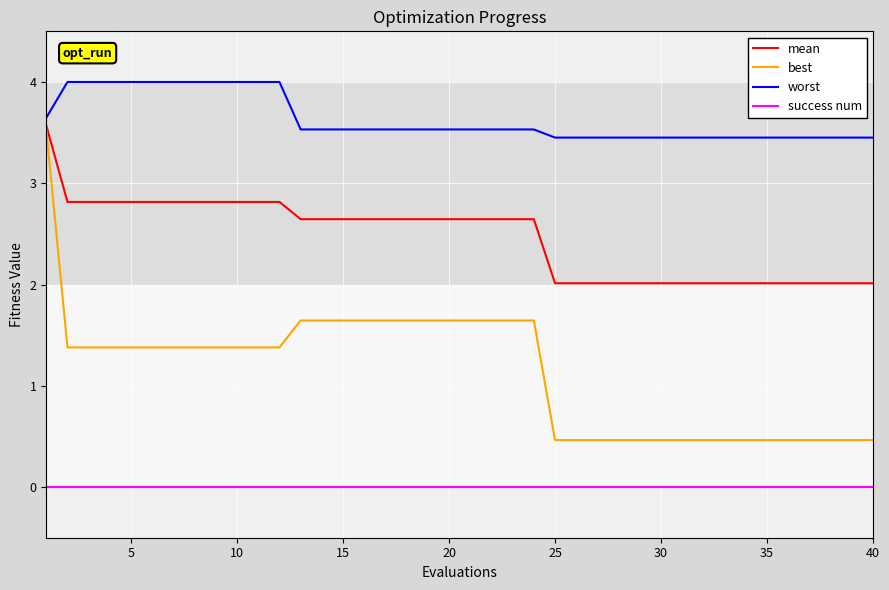

True or false: worst and success num intersect in this chart.

False